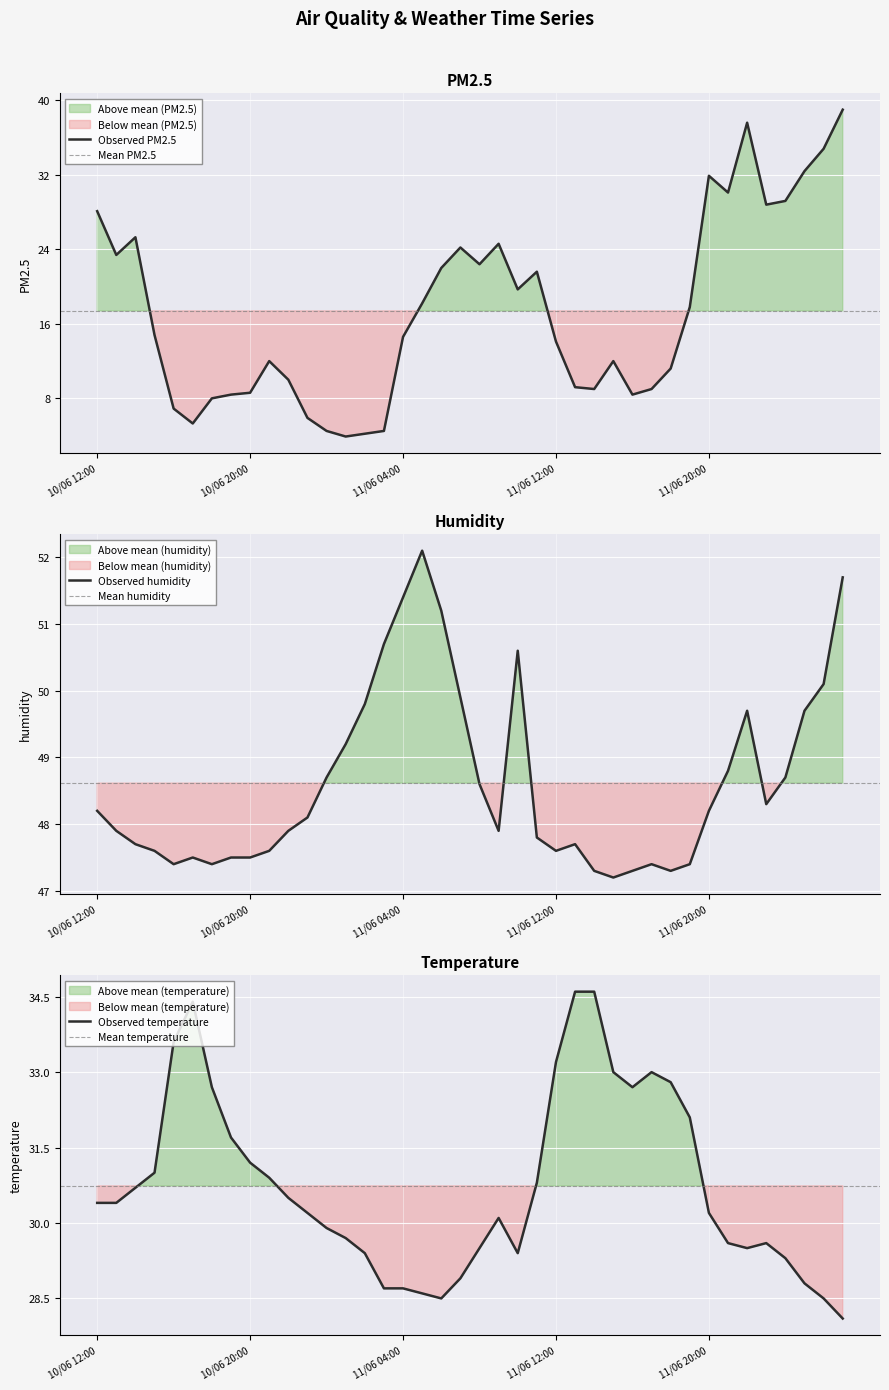

At which category is the sum across all series the highest?

12/06 03:00